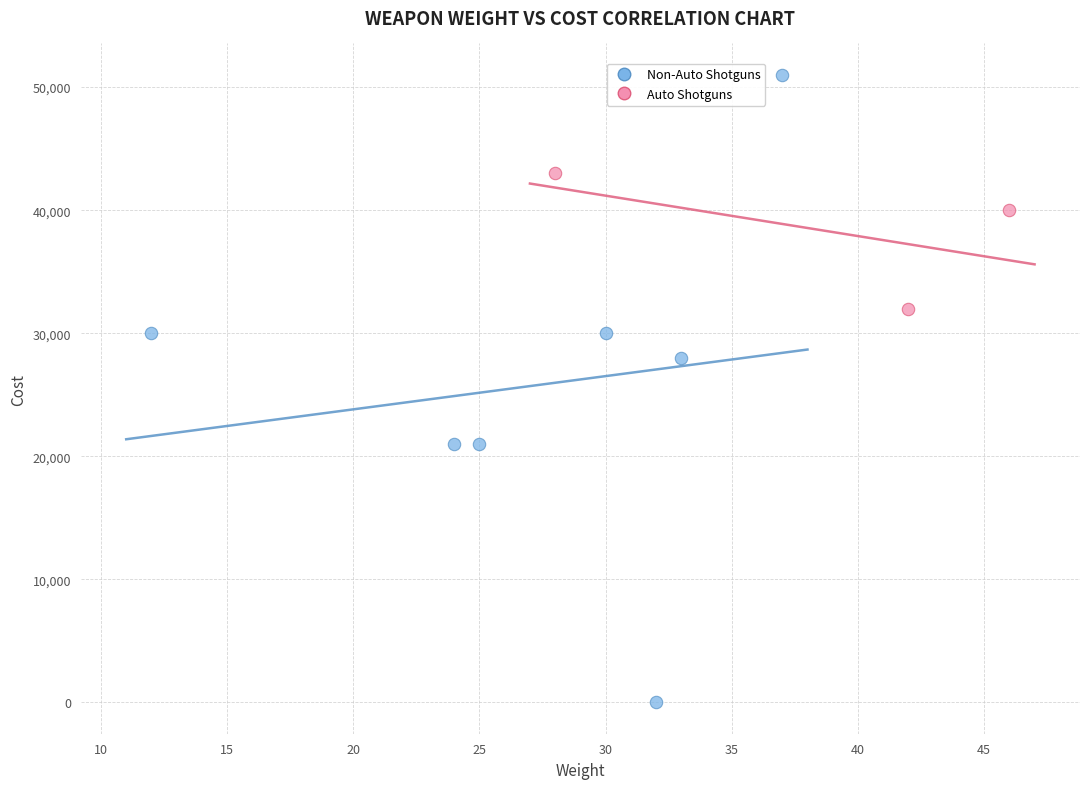

Which series has the widest spread of Y values?

Non-Auto Shotguns